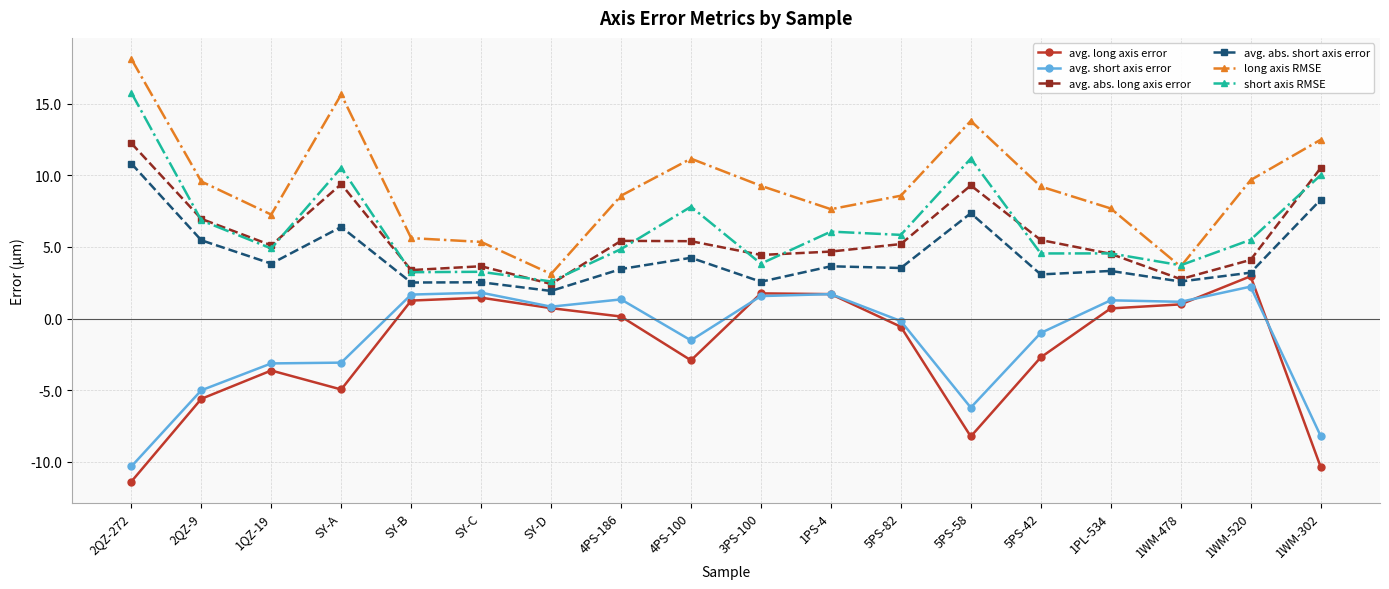

Which series has the largest total across all categories?

long axis RMSE